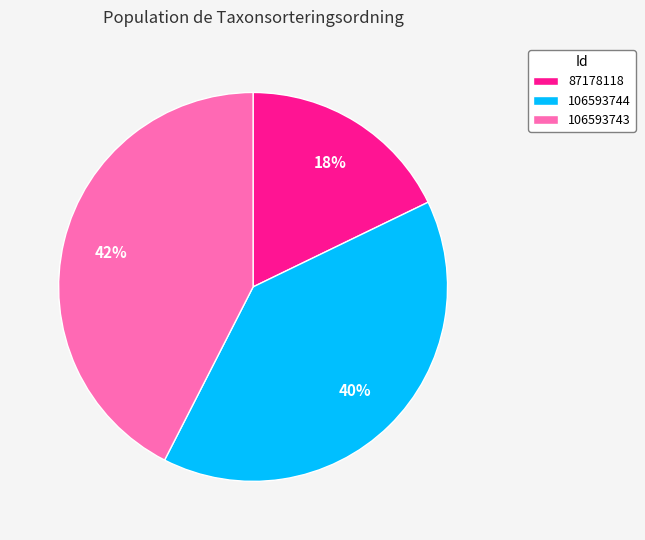

Count the number of slices in the pie.

3